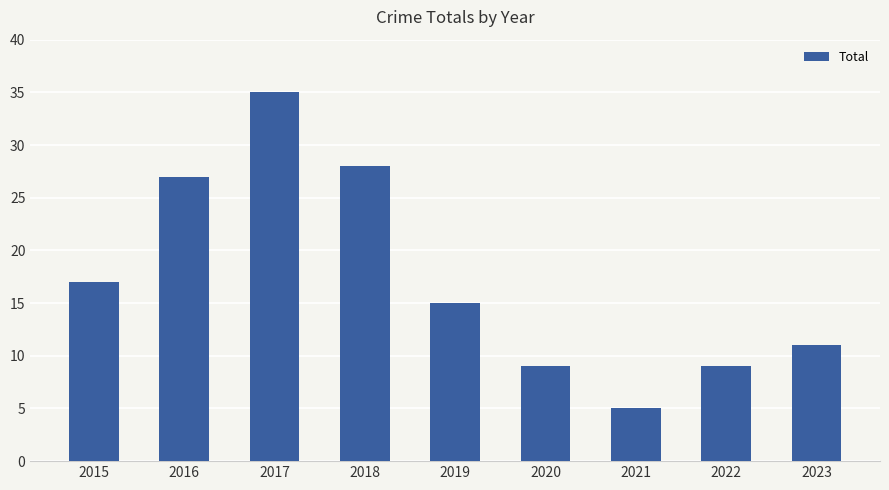

How many bars are there in total?

9